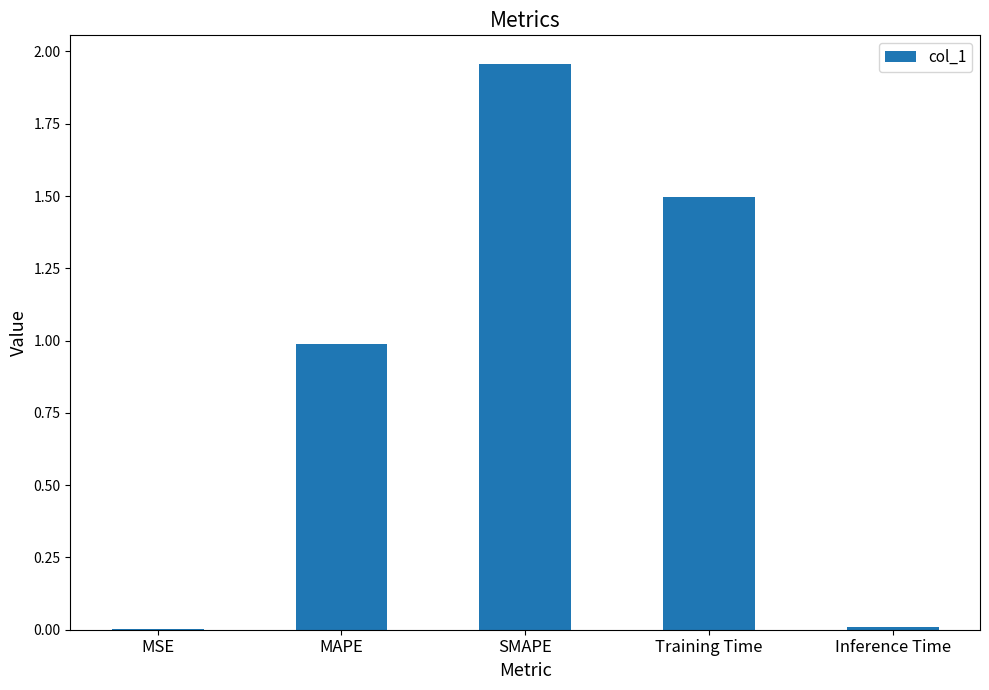

Which label corresponds to the largest value in the chart?

SMAPE